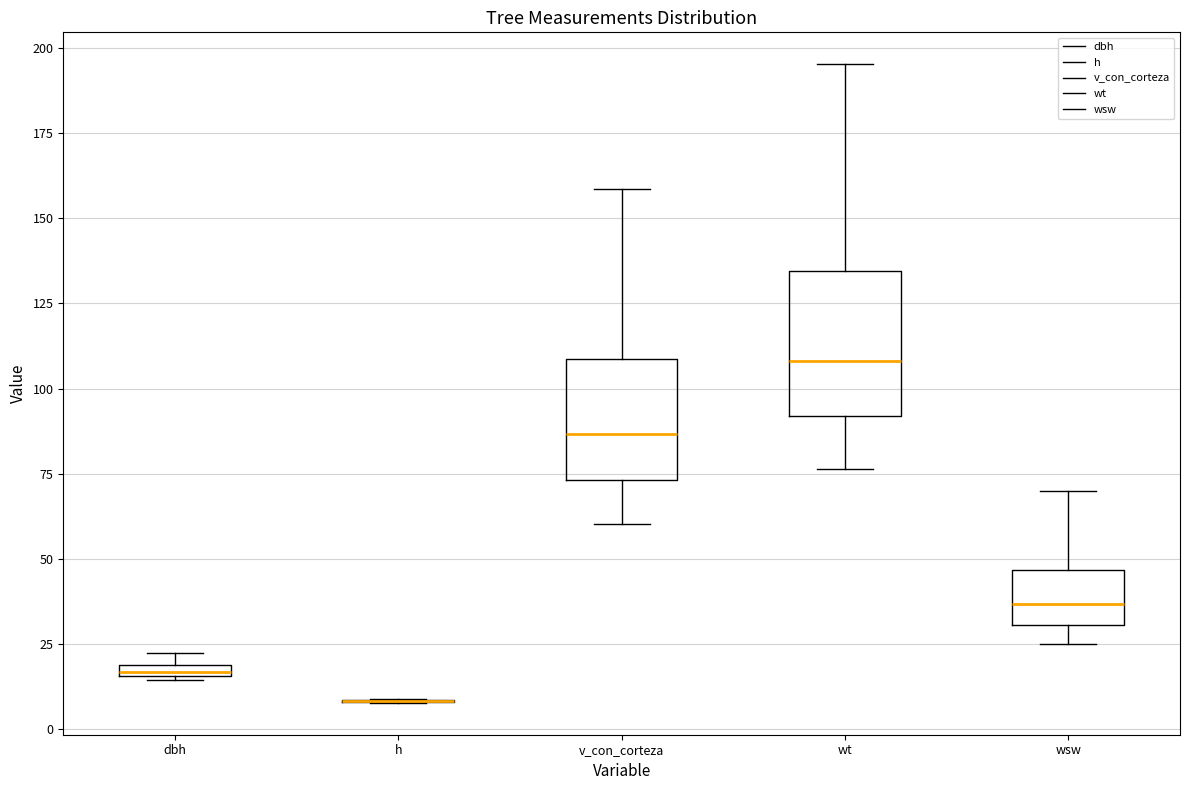

Where does the median line of the box for wt sit on the y-axis? The values are not printed on the chart, so give them approximately, as read against the axis.

110